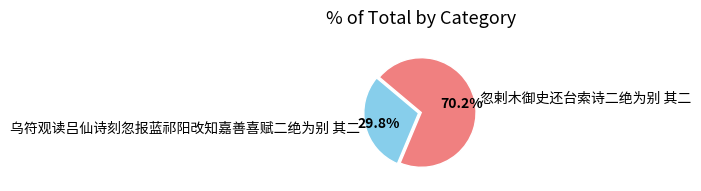

Between 乌符观读吕仙诗刻忽报蓝祁阳改知嘉善喜赋二绝为别 其二 and 忽剌木御史还台索诗二绝为别 其二, which is larger?

忽剌木御史还台索诗二绝为别 其二